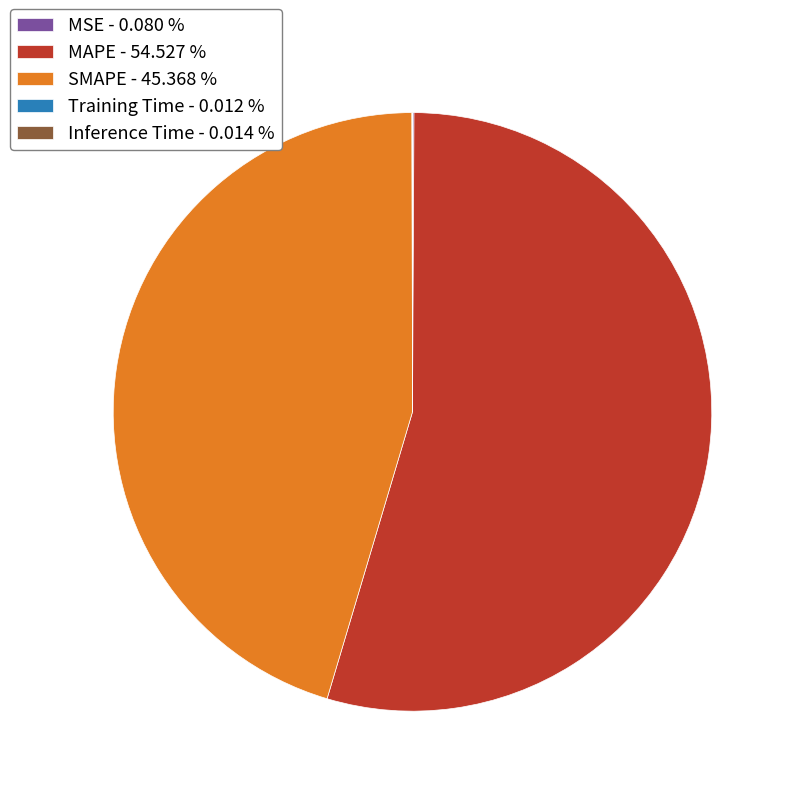

Does MAPE account for over 50% of the chart?

Yes